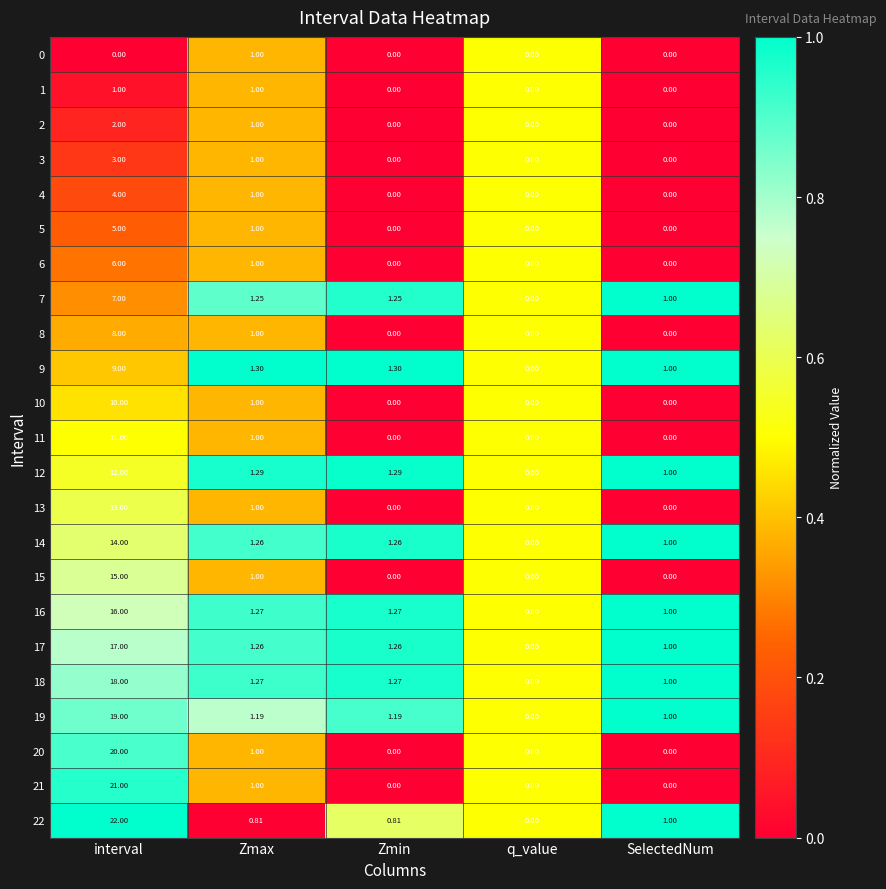

At which category is the sum across all series the highest?

interval